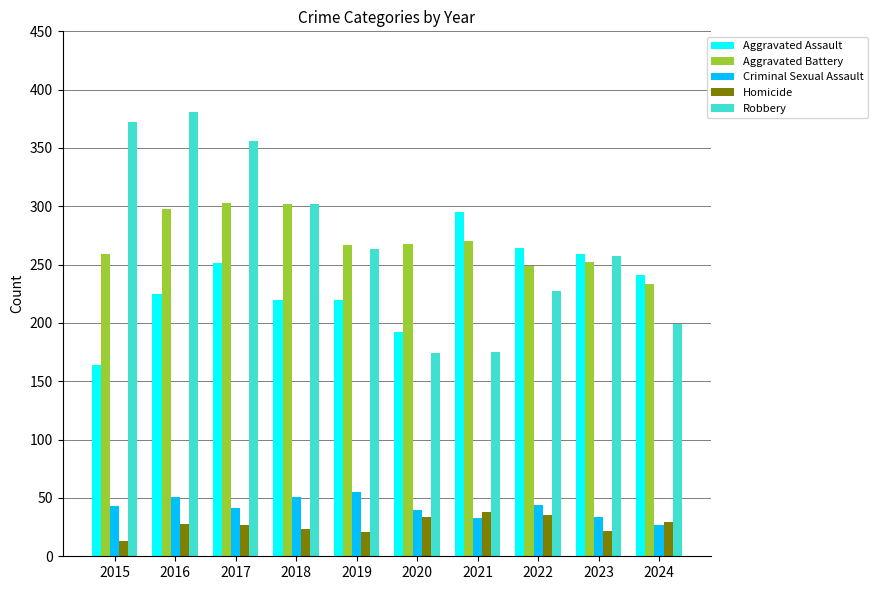

True or false: Aggravated Assault has a value of 241 at 2024.

True